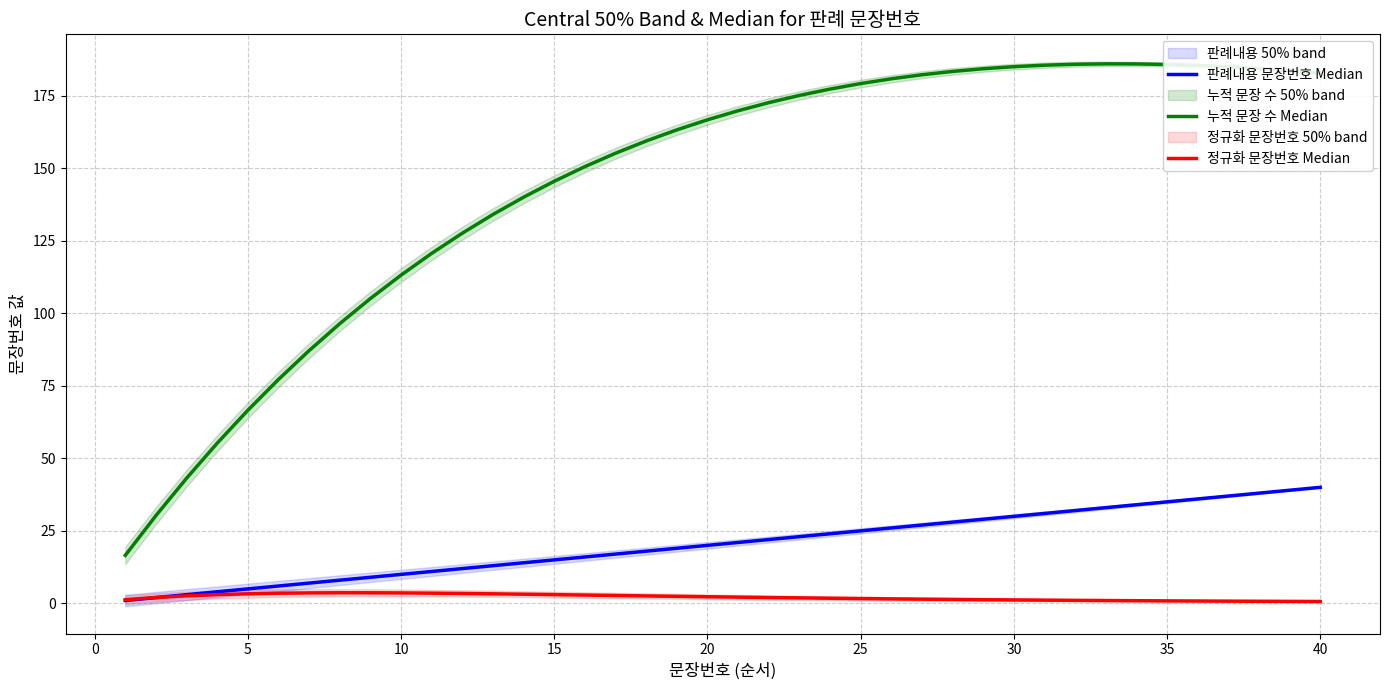

Is the value of 누적 문장 수 Median at 13 greater than the value of 정규화 문장번호 Median at 14?

Yes